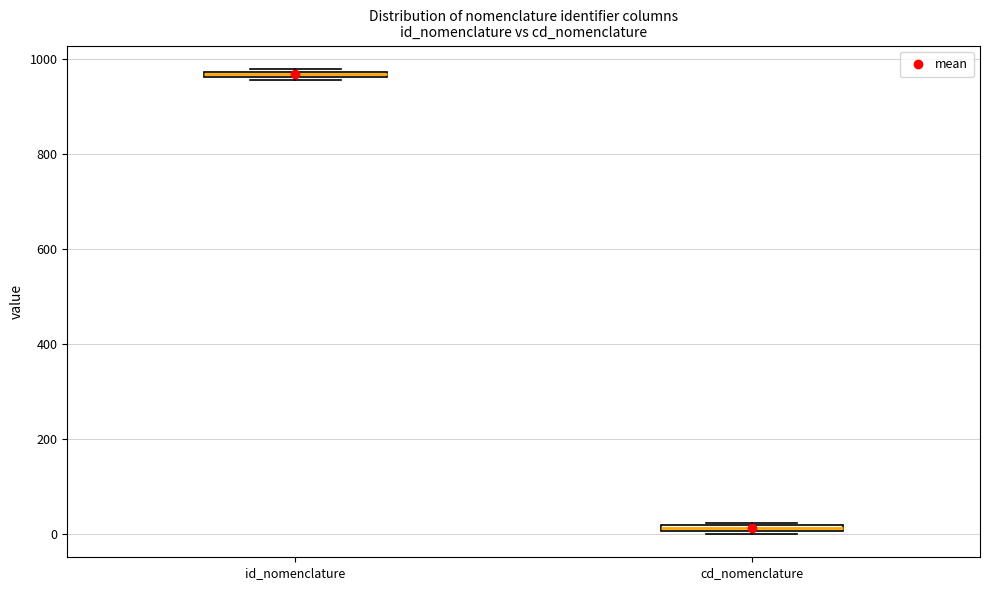

Where is the upper edge of the box for id_nomenclature on the y-axis? The values are not printed on the chart, so give them approximately, as read against the axis.

980